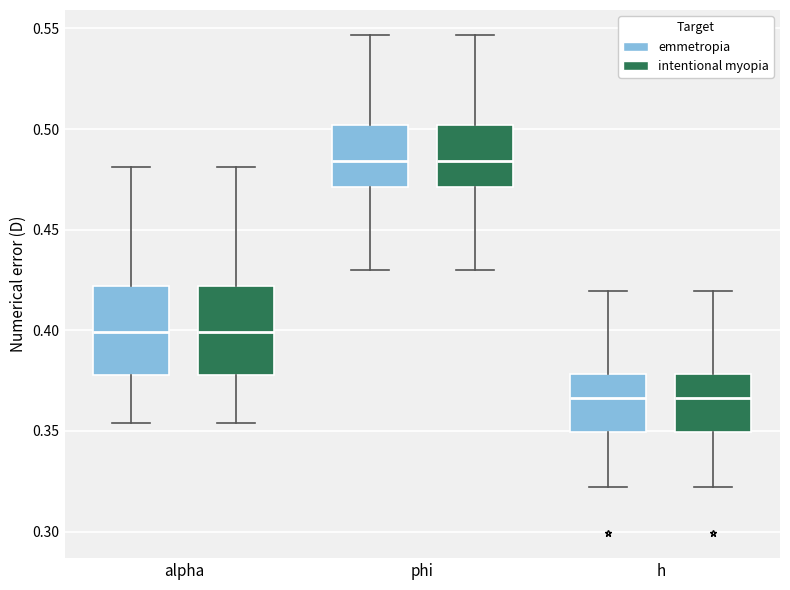

Where does the median line of the box for alpha (emmetropia) sit on the y-axis? The values are not printed on the chart, so give them approximately, as read against the axis.

0.400